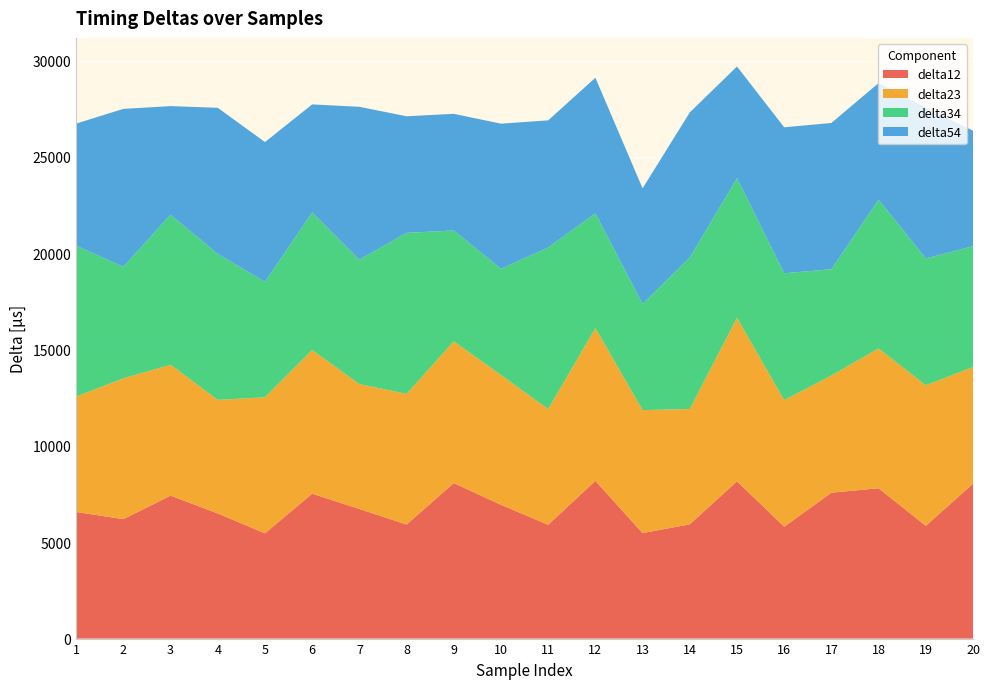

Reading left to right, transcribe all the data shown in this chart.

delta12: 1=6572	2=6200	3=7420	4=6496	5=5464	6=7520	7=6728	8=5920	9=8072	10=6944	11=5908	12=8188	13=5476	14=5932	15=8164	16=5808	17=7572	18=7804	19=5852	20=8040
delta23: 1=5988	2=7308	3=6792	4=5896	5=7060	6=7456	7=6484	8=6780	9=7360	10=6736	11=6004	12=7932	13=6384	14=5984	15=8488	16=6572	17=6084	18=7256	19=7296	20=6056
delta34: 1=7832	2=5792	3=7792	4=7572	5=5996	6=7144	7=6456	8=8360	9=5752	10=5516	11=8388	12=5956	13=5512	14=7864	15=7248	16=6584	17=5516	18=7728	19=6588	20=6272
delta54: 1=6340	2=8196	3=5636	4=7588	5=7252	6=5608	7=7936	8=6052	9=6056	10=7532	11=6600	12=7036	13=6000	14=7532	15=5796	16=7576	17=7592	18=6048	19=7828	20=5996